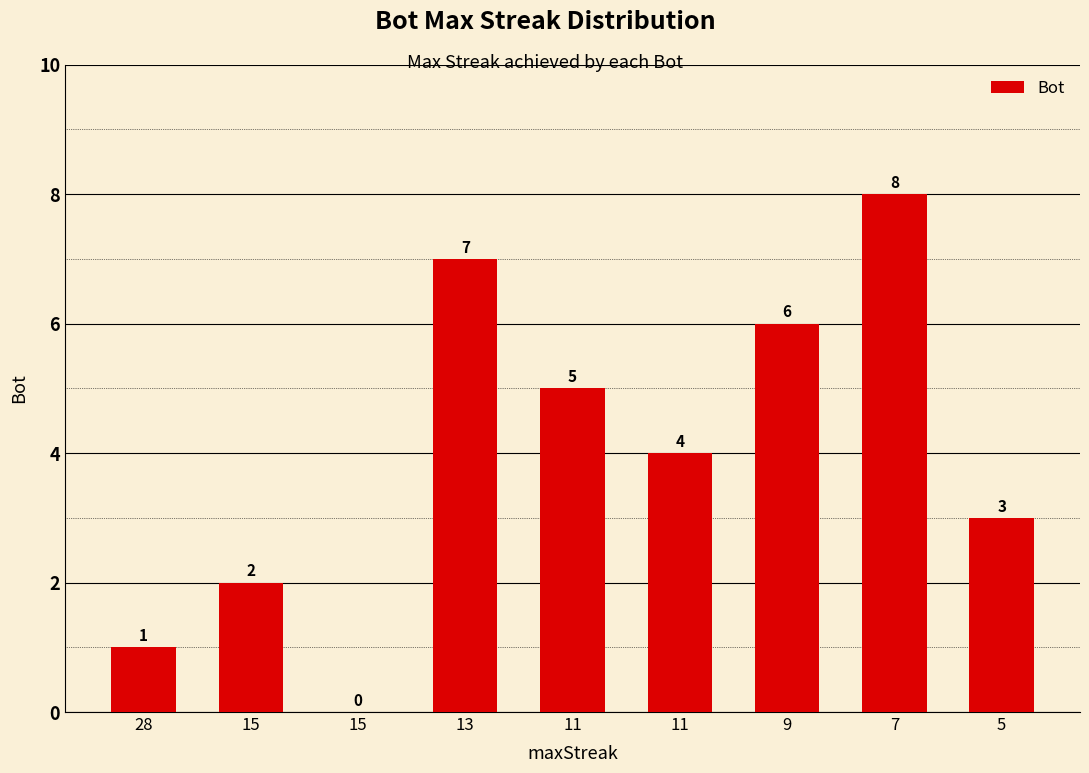

Are the bars horizontal?

No